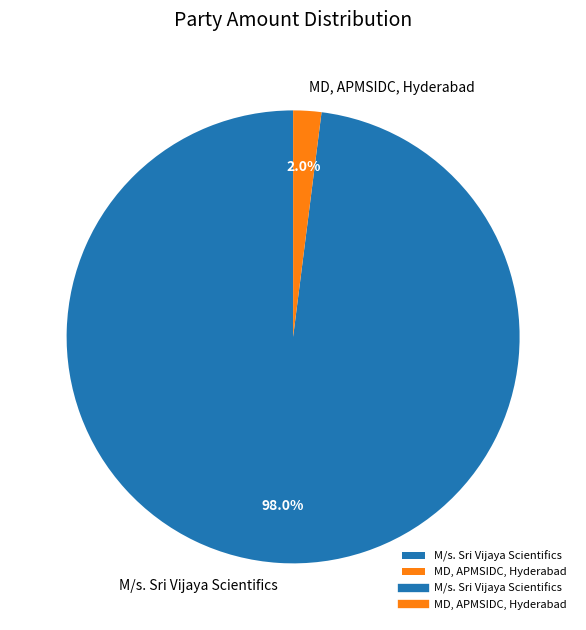

To the nearest percent, what is the difference between the largest and smallest slice percentages?

96%